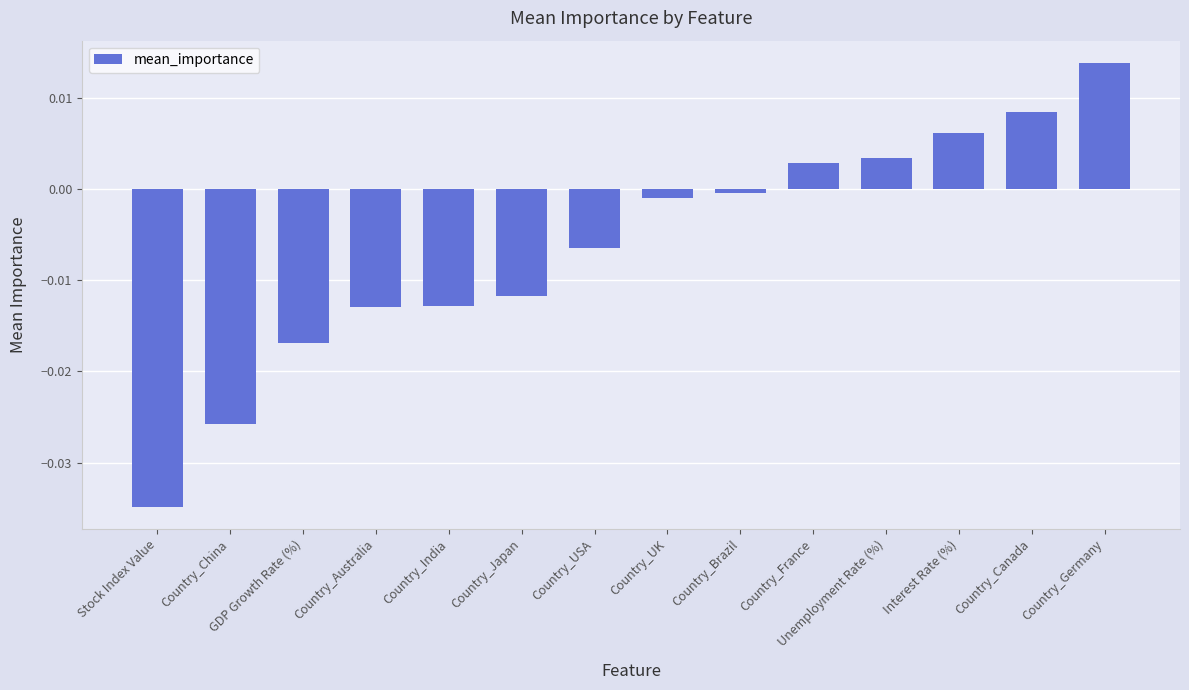

Is it true that the value at Country_Australia is -0.0?

True